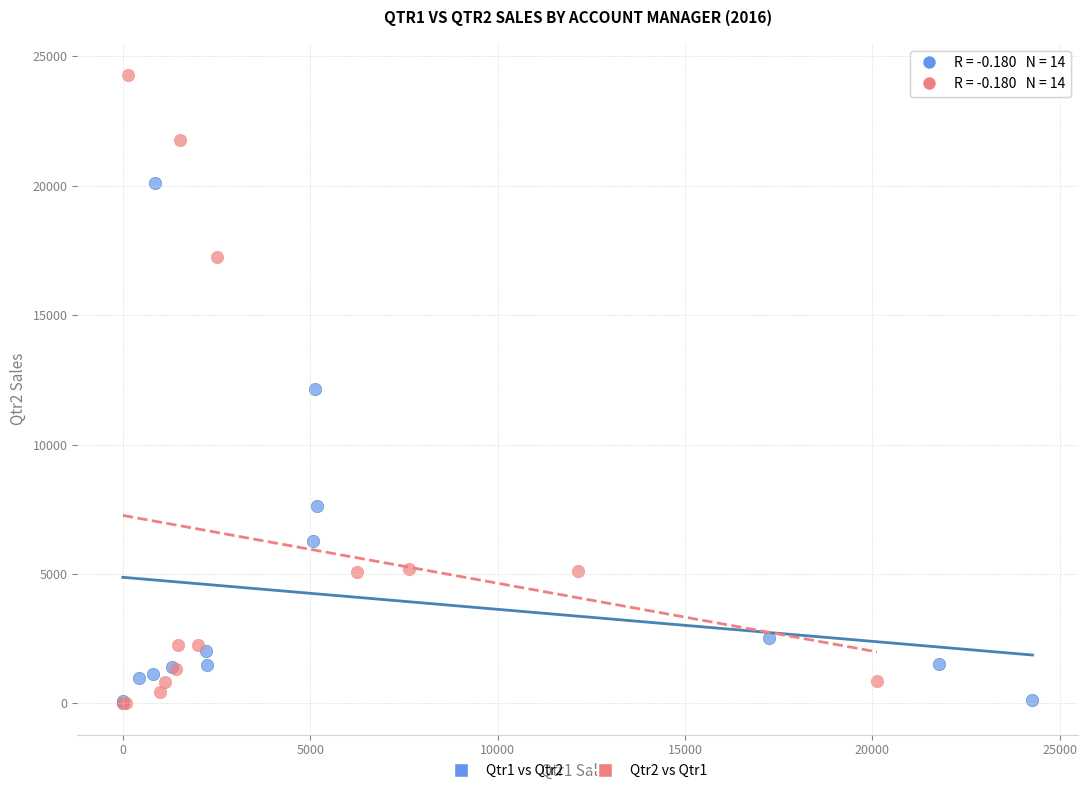

Which series contains the highest Y value?

Qtr2 vs Qtr1